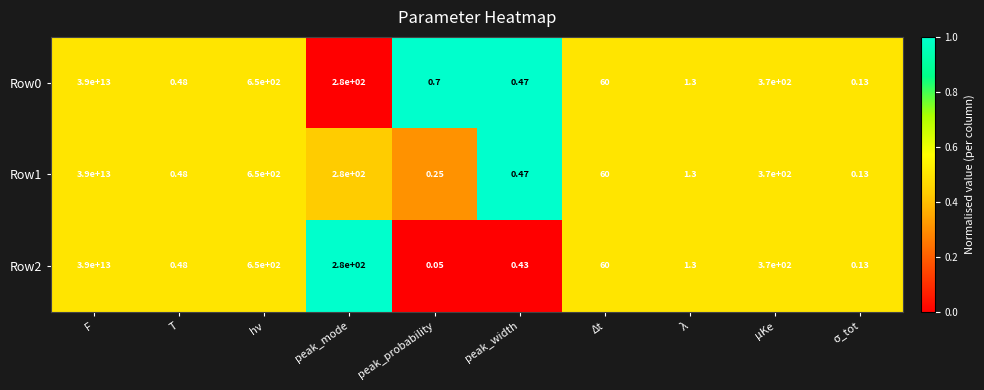

At which category is the sum across all series the highest?

F